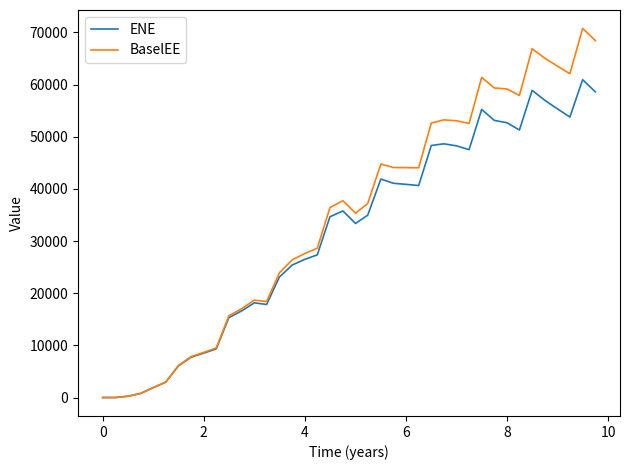

Rank the series by their maximum value, from lowest to highest.

ENE, BaselEE